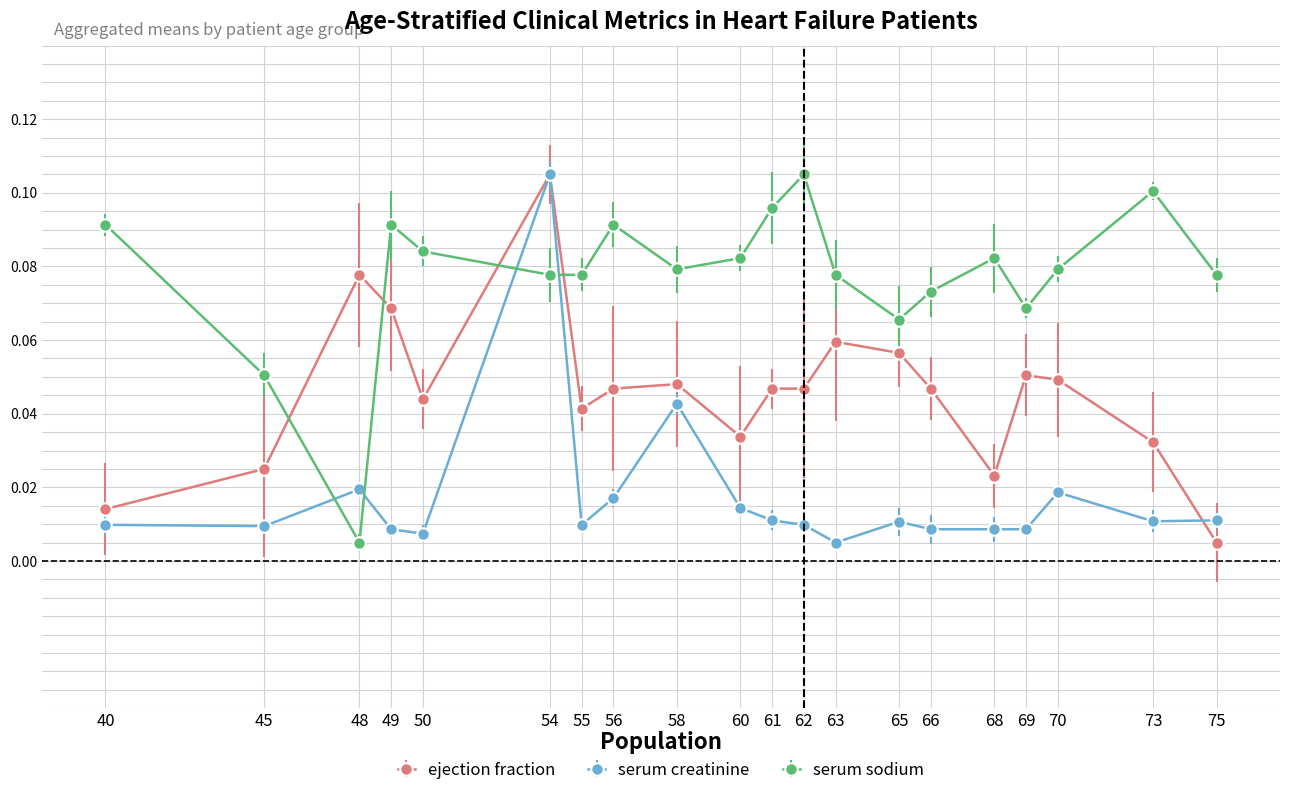

Between 48 and 62, which series saw the biggest shift?

serum sodium